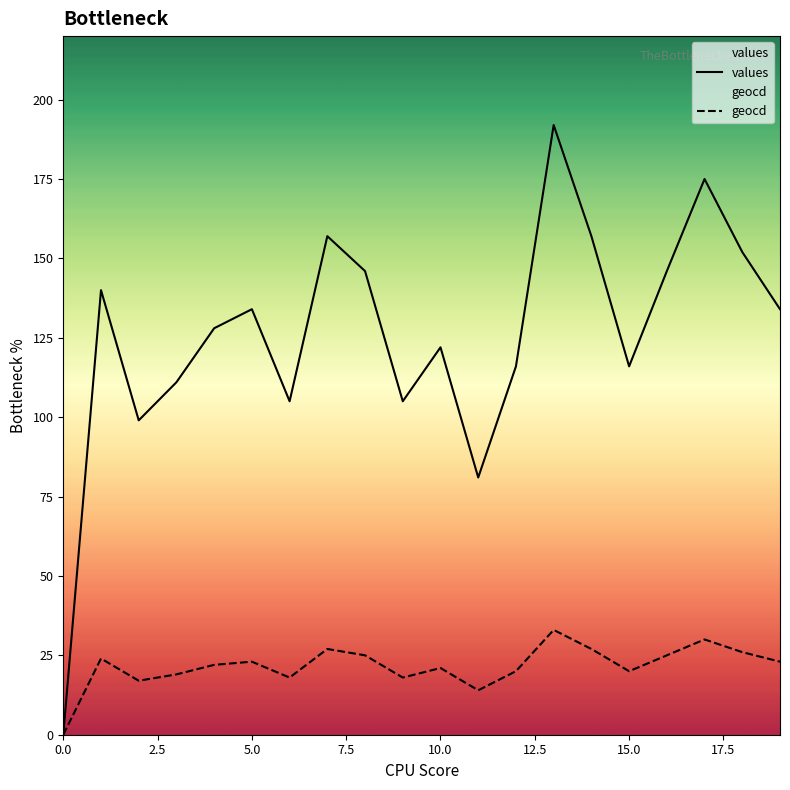

List the series in order of their overall mean, lowest first.

geocd, values